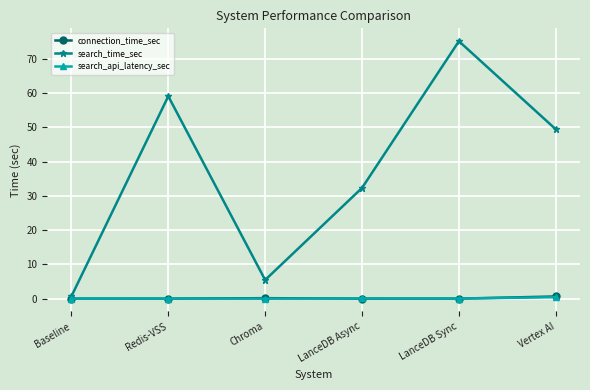

What is the label of the 3rd point from the left?

Chroma